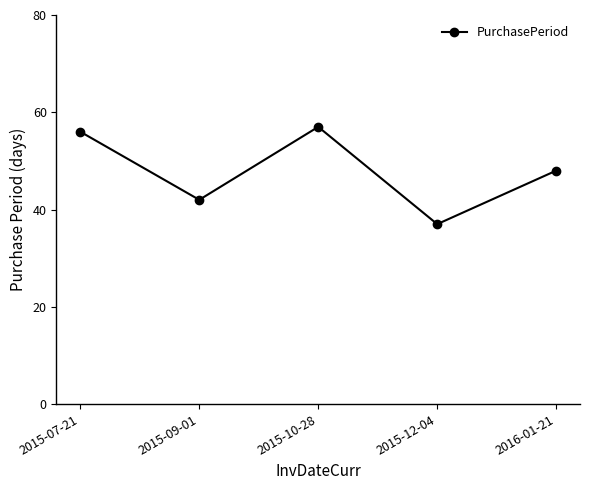

What is the change in value from 2015-07-21 to 2015-10-28?

+1